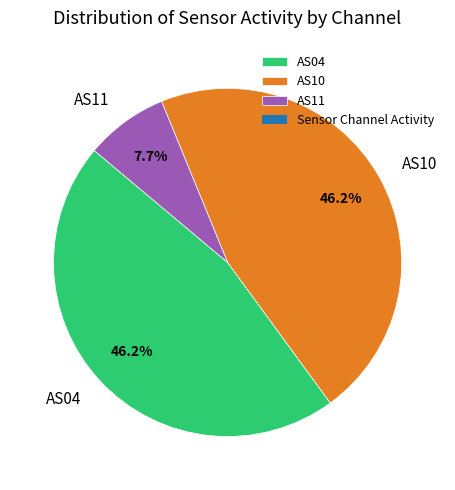

Does any single category account for the majority?

No